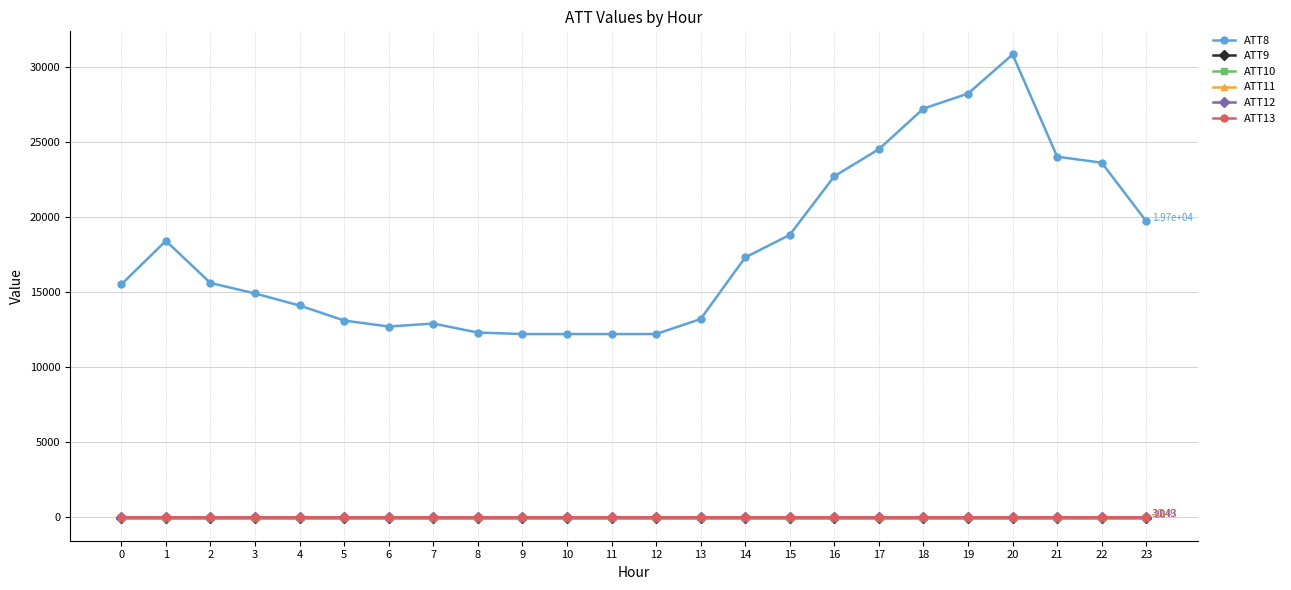

Where is the first local maximum for ATT8?

1